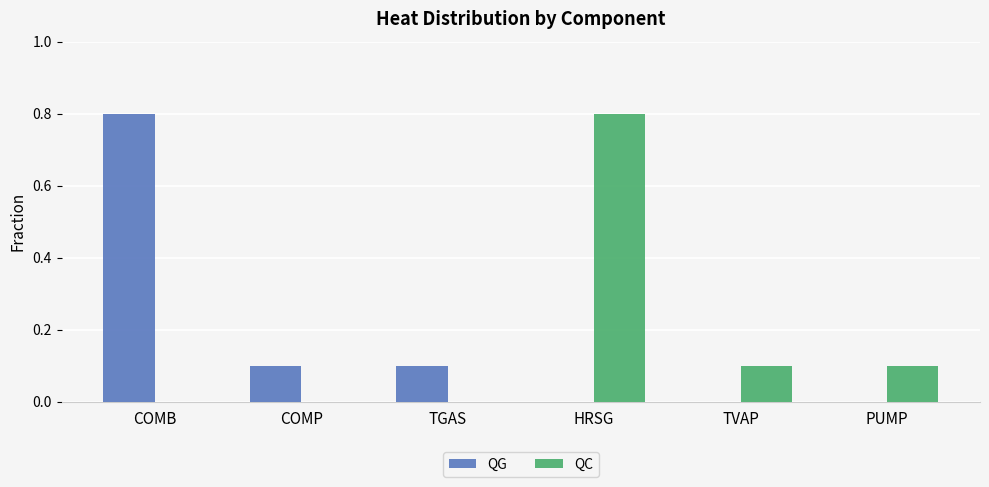

The value of QG at TGAS is 0.2. True or false?

False